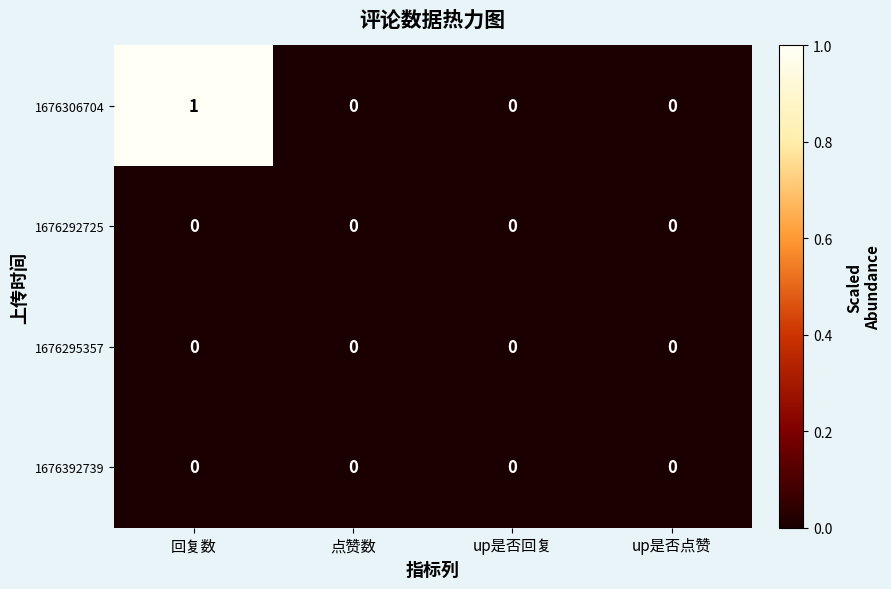

Which category has the highest value across all series?

回复数